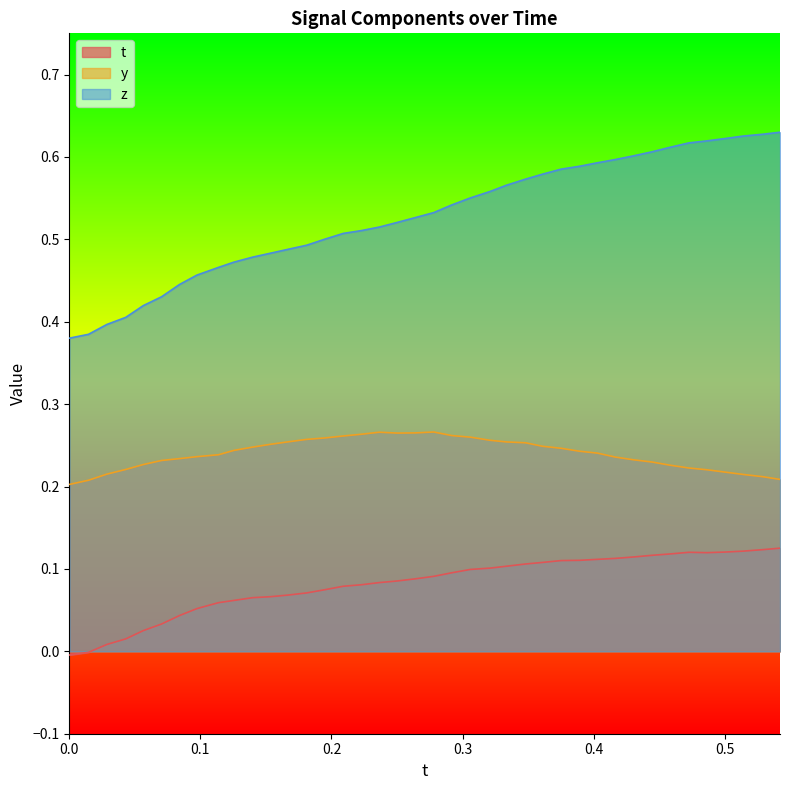

True or false: z and t intersect in this chart.

False